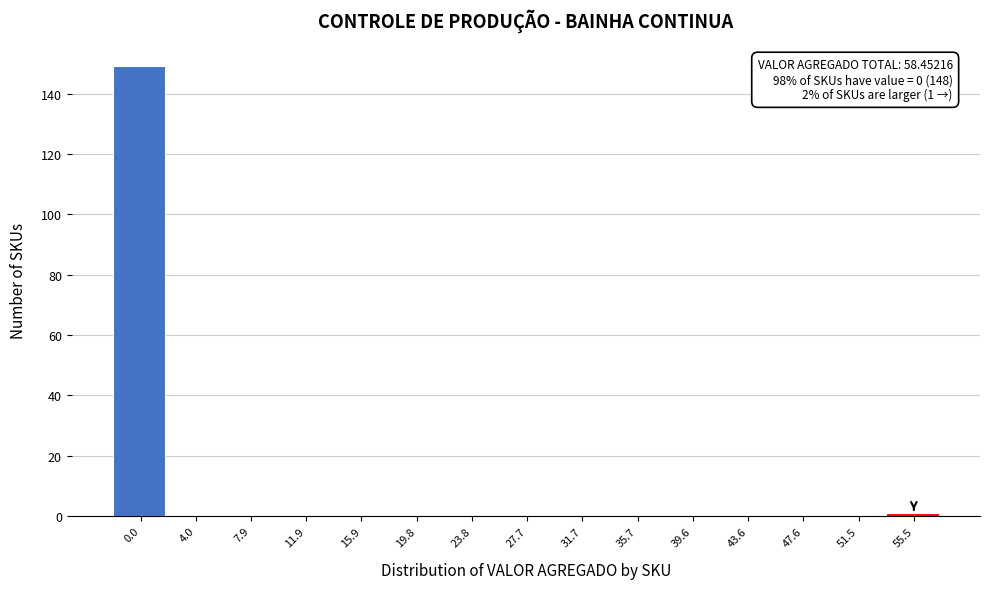

Reading right to left, list all the values displayed in this chart.

55.5=1	51.5=0	47.6=0	43.6=0	39.6=0	35.7=0	31.7=0	27.7=0	23.8=0	19.8=0	15.9=0	11.9=0	7.9=0	4.0=0	0.0=149